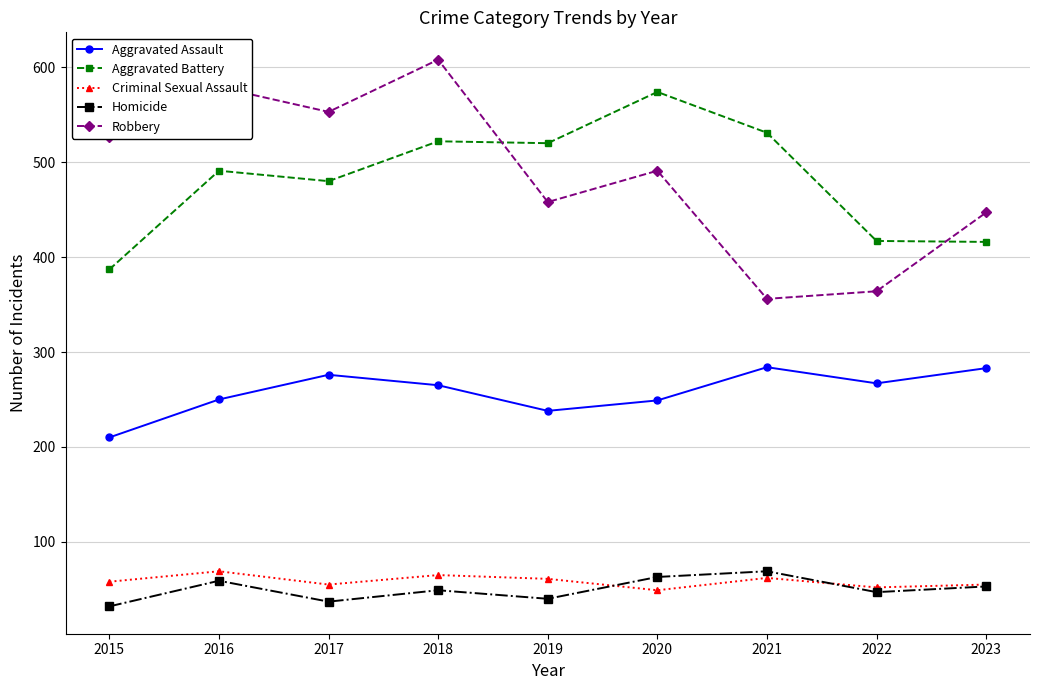

At which category does Aggravated Assault reach its first local valley?

2019